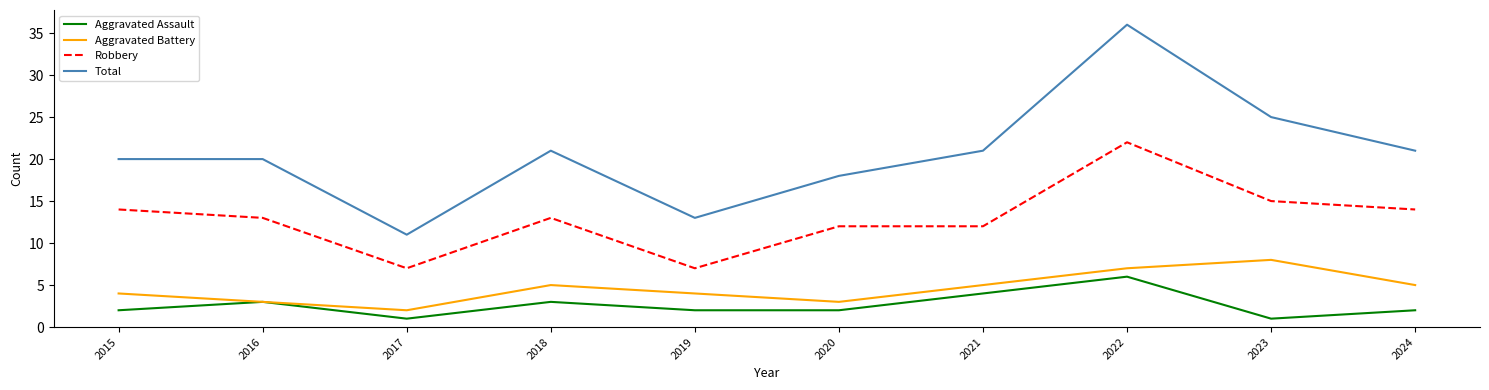

What is the highest value of the Total series?

36